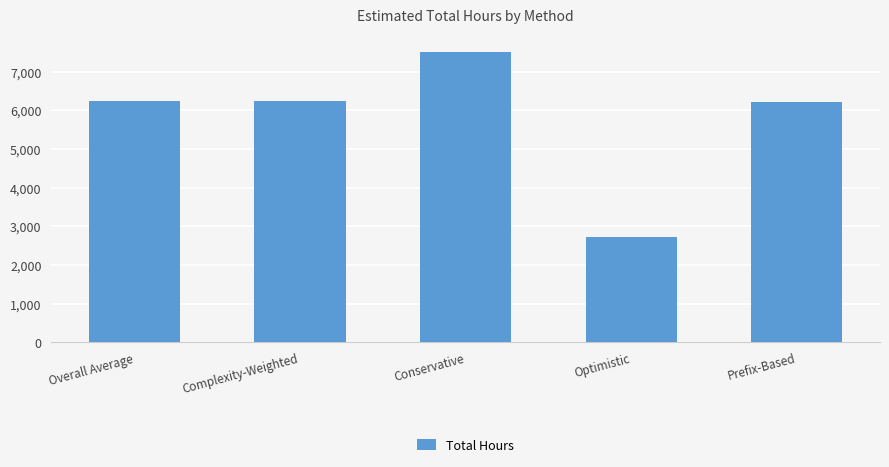

What is the approximate value at Conservative?

7521.9